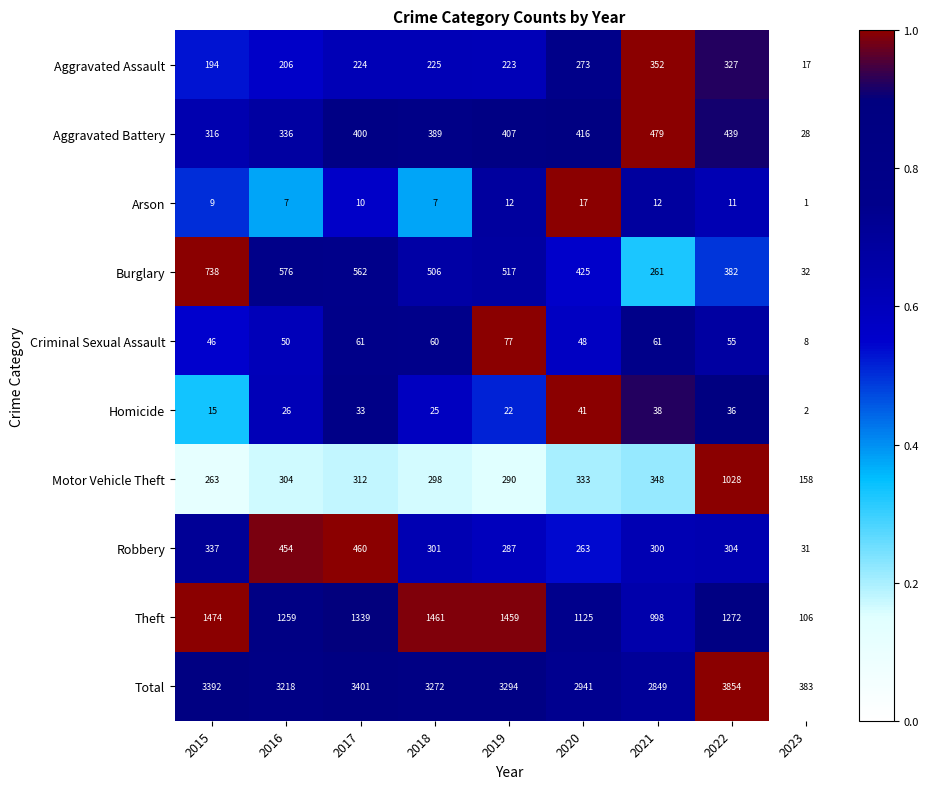

What is the greatest value displayed?

3854